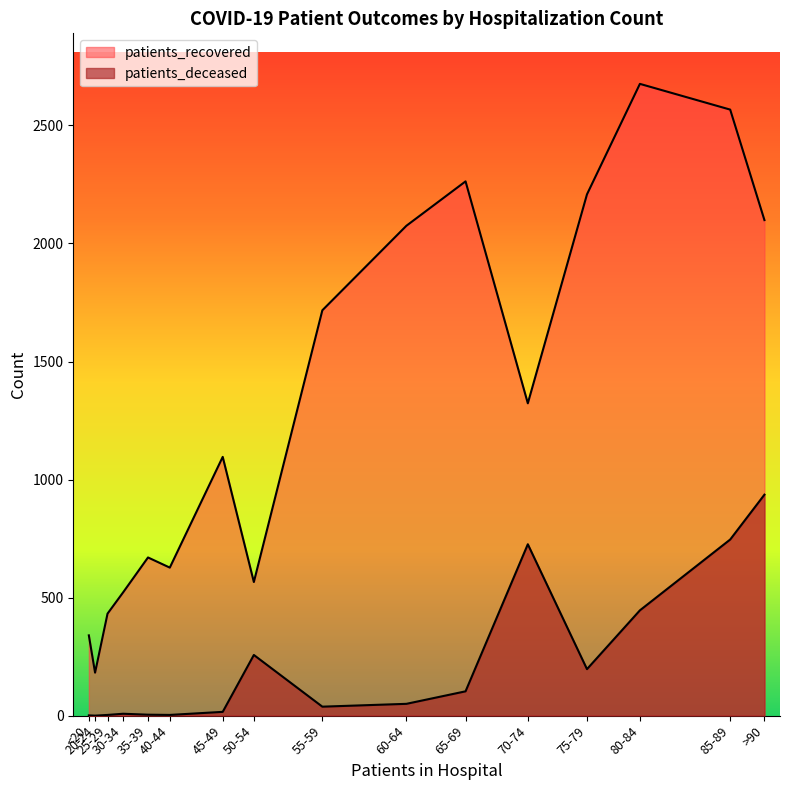

Is it true that patients_deceased equals 281 at 85-89?

False